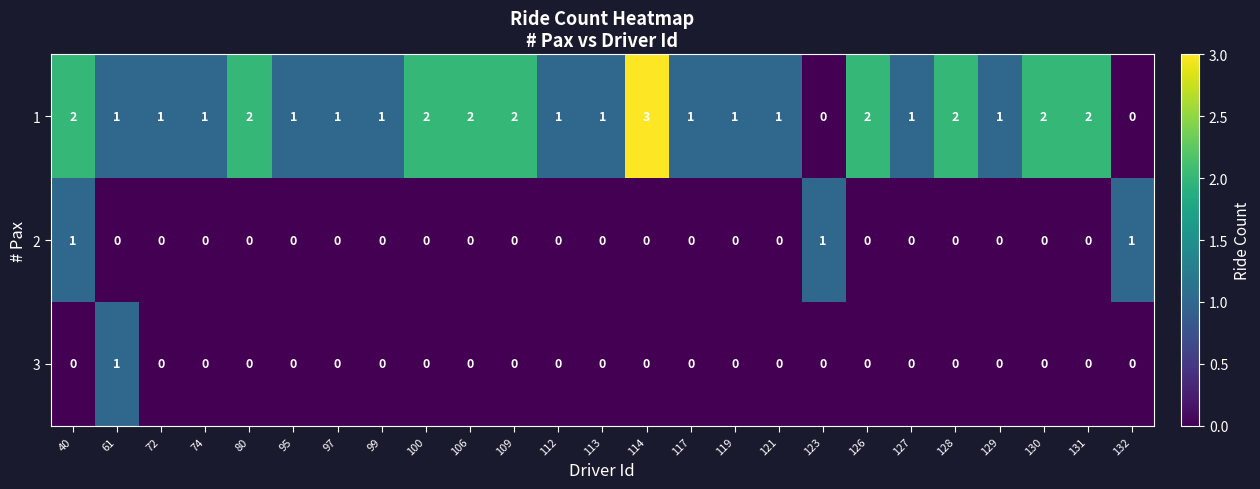

The 3 series shows 0 at 128. True or false?

True